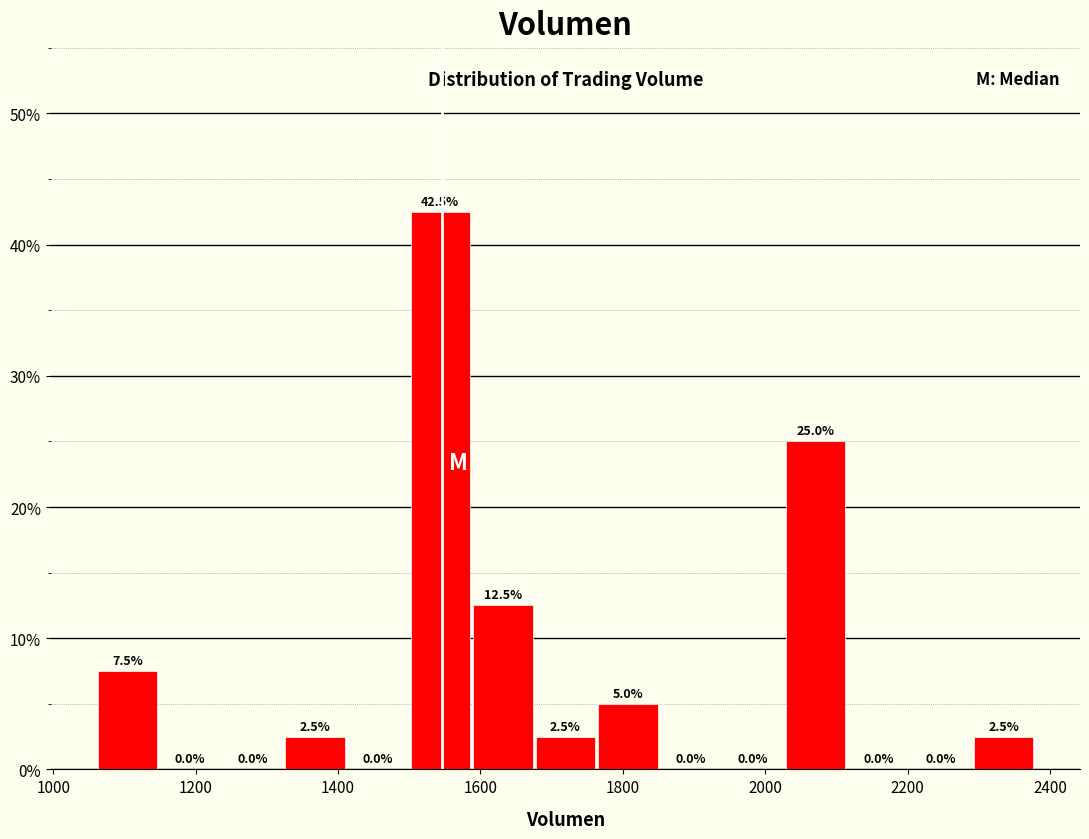

Which range on the x-axis has the tallest bar?

1500 to 1580